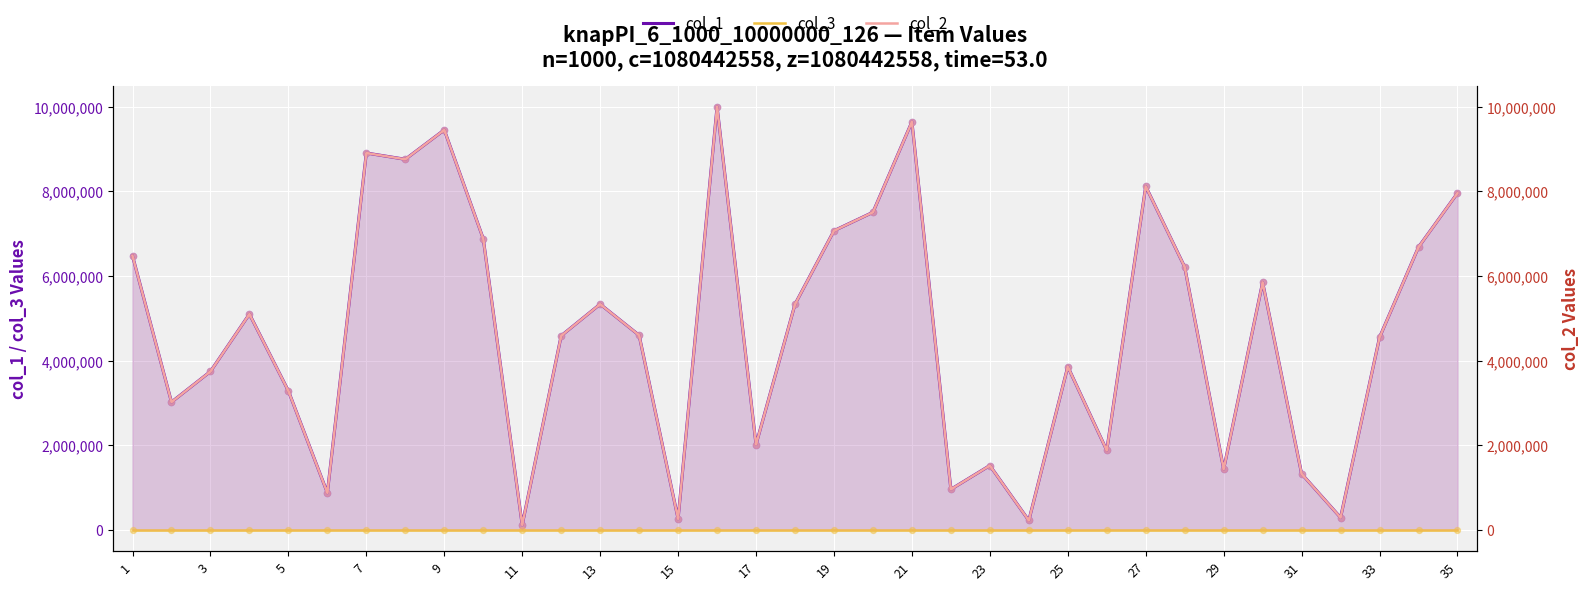

Which series reaches the minimum Y coordinate?

col_3